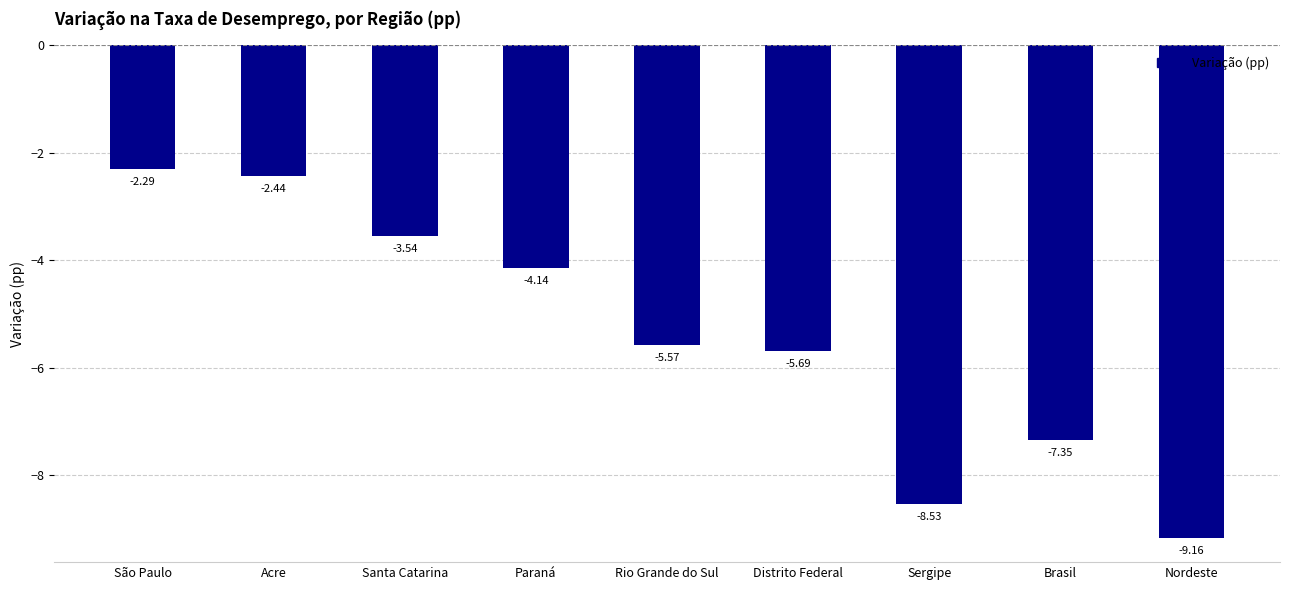

What is the smallest value displayed?

-9.2